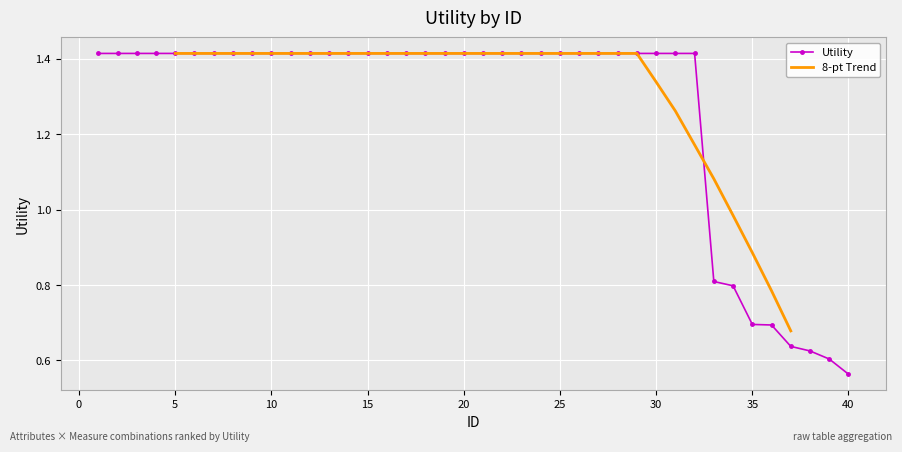

List the labels in order of value, smallest first.

40, 39, 38, 37, 36, 35, 34, 33, 1, 2, 3, 4, 5, 6, 7, 8, 9, 10, 11, 12, 13, 14, 15, 16, 17, 18, 19, 20, 21, 22, 23, 24, 25, 26, 27, 28, 29, 30, 31, 32